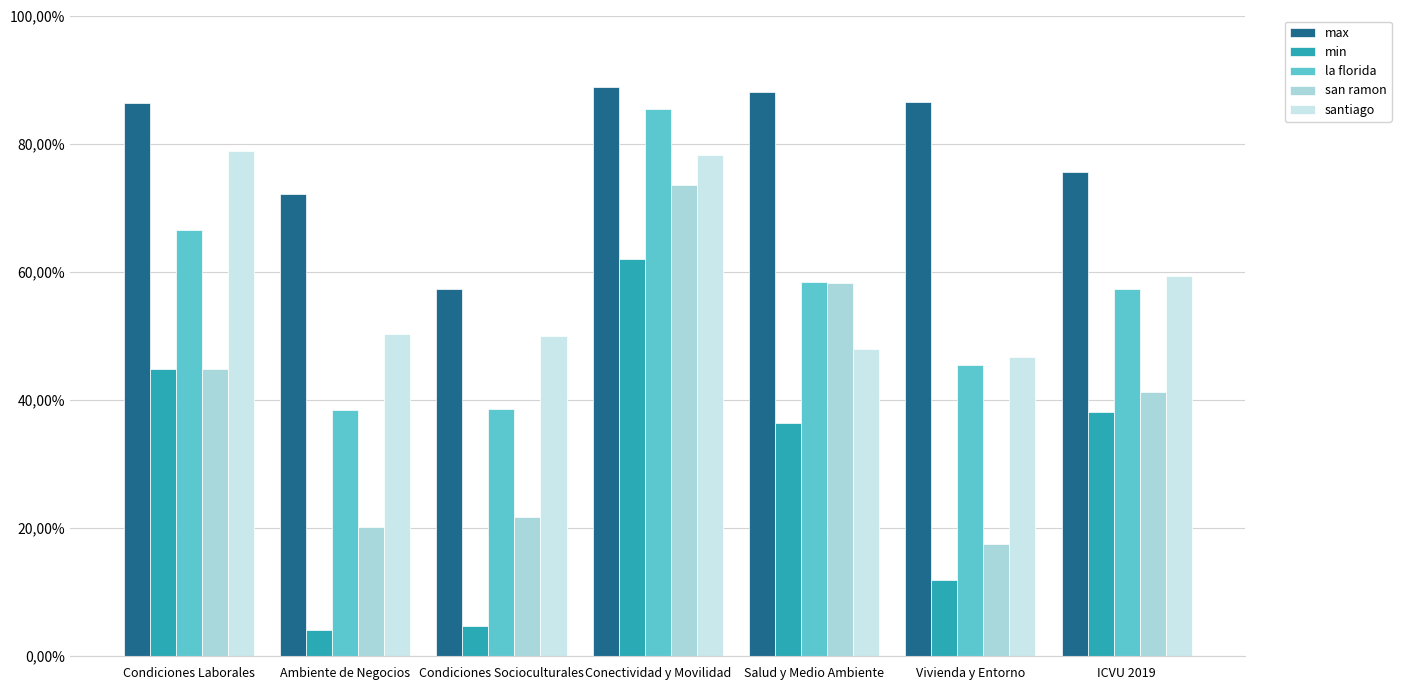

Are the bars grouped side by side (vs. stacked)?

Yes